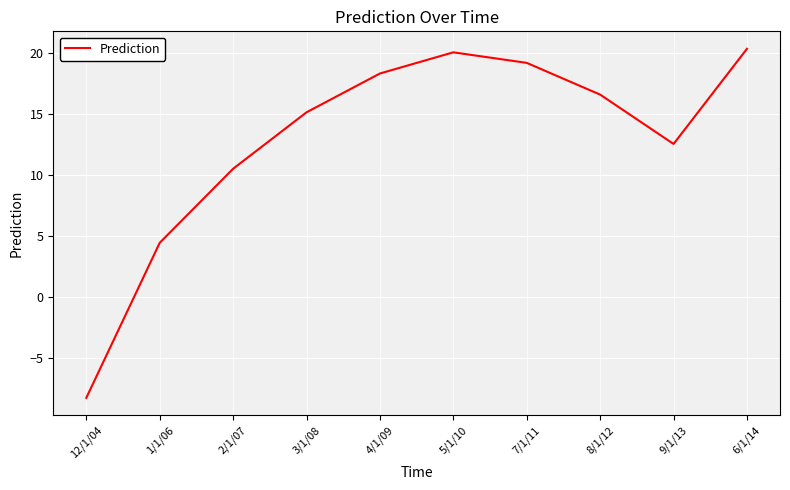

Reading left to right, list all the values displayed in this chart.

-8.3	4.4	10.5	15.1	18.3	20.0	19.2	16.6	12.5	20.3